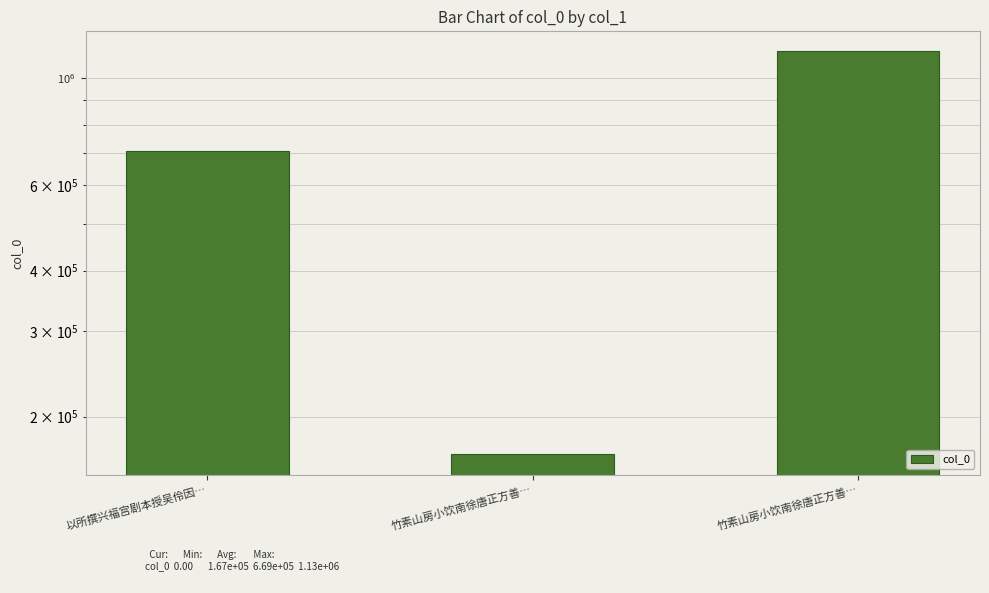

Are the bars grouped side by side (vs. stacked)?

No